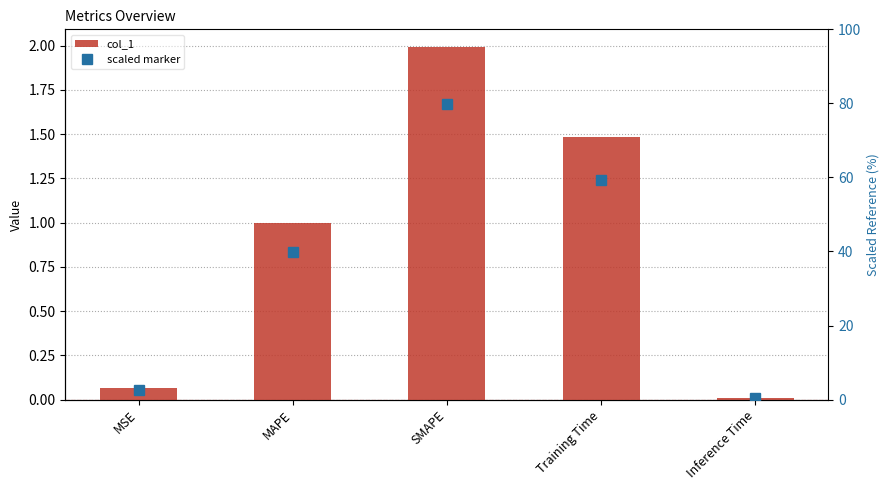

Reading left to right, list all the values displayed in this chart.

col_1: 0.1	1.0	2.0	1.5	0.0
scaled marker: 2.6	39.9	79.7	59.4	0.3